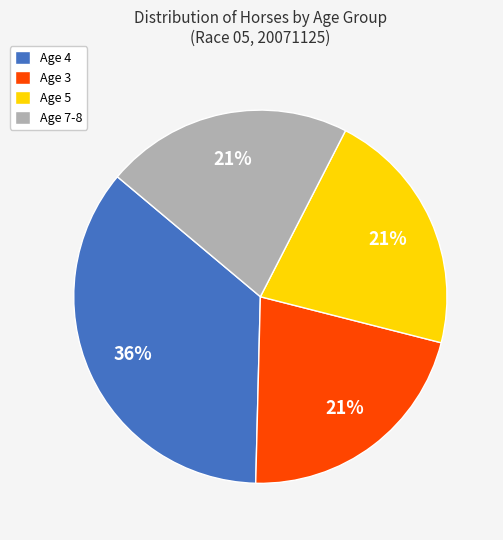

To the nearest percent, what is the average slice percentage?

25%